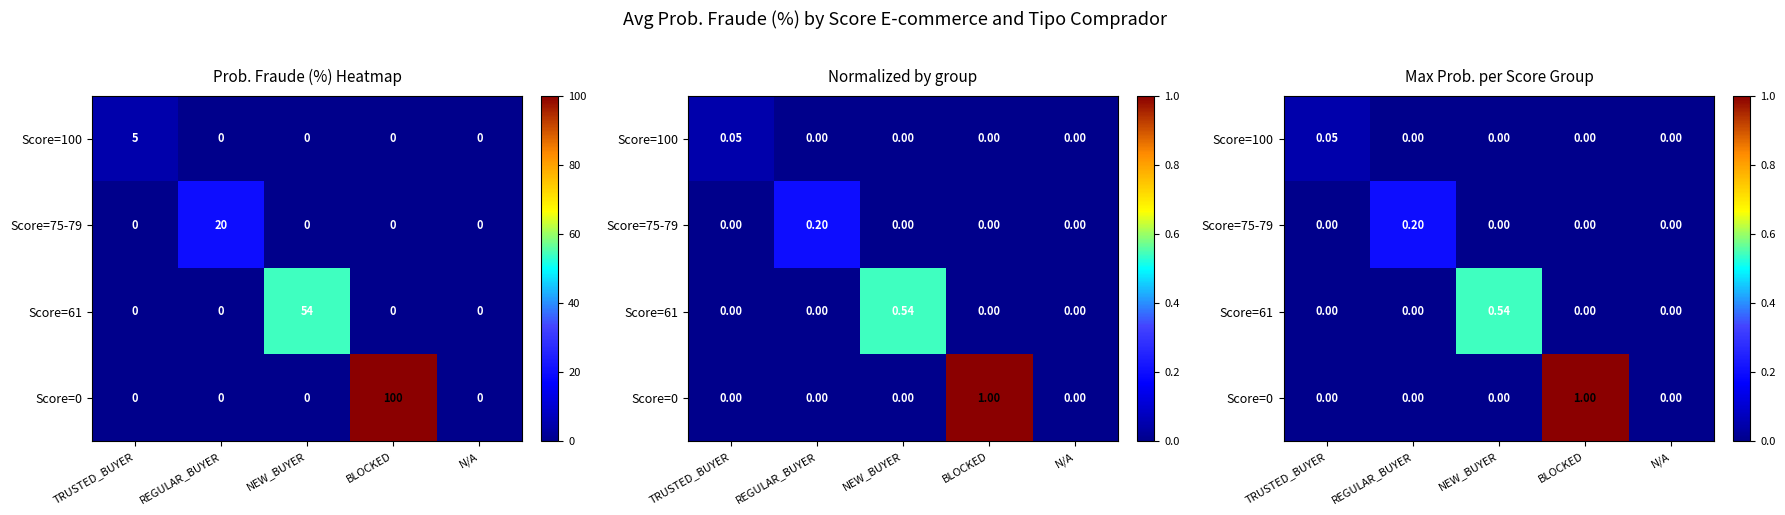

How many series are shown in this chart?

4